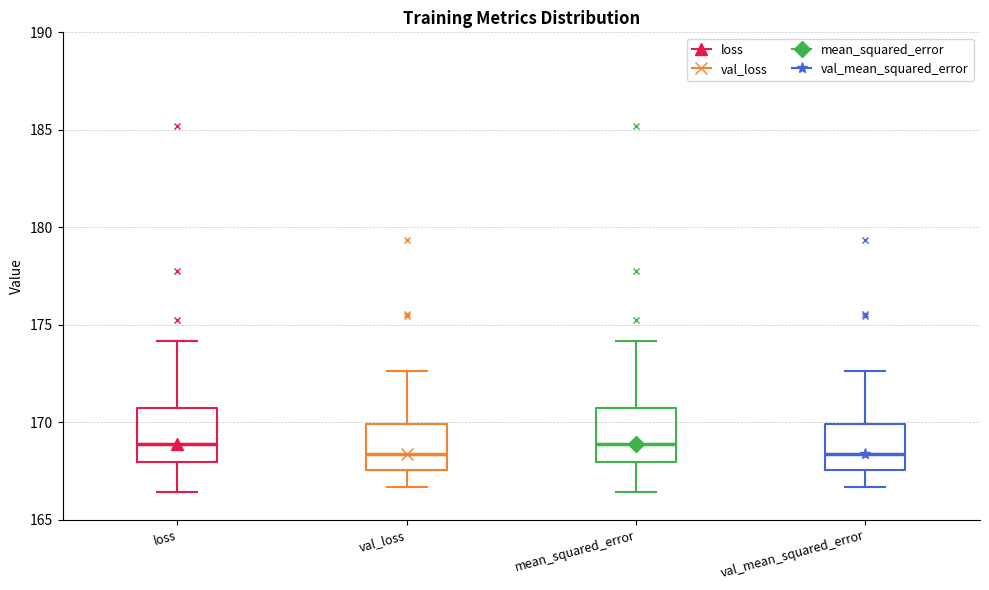

Where does the median line of the box for mean_squared_error sit on the y-axis? The values are not printed on the chart, so give them approximately, as read against the axis.

169.0